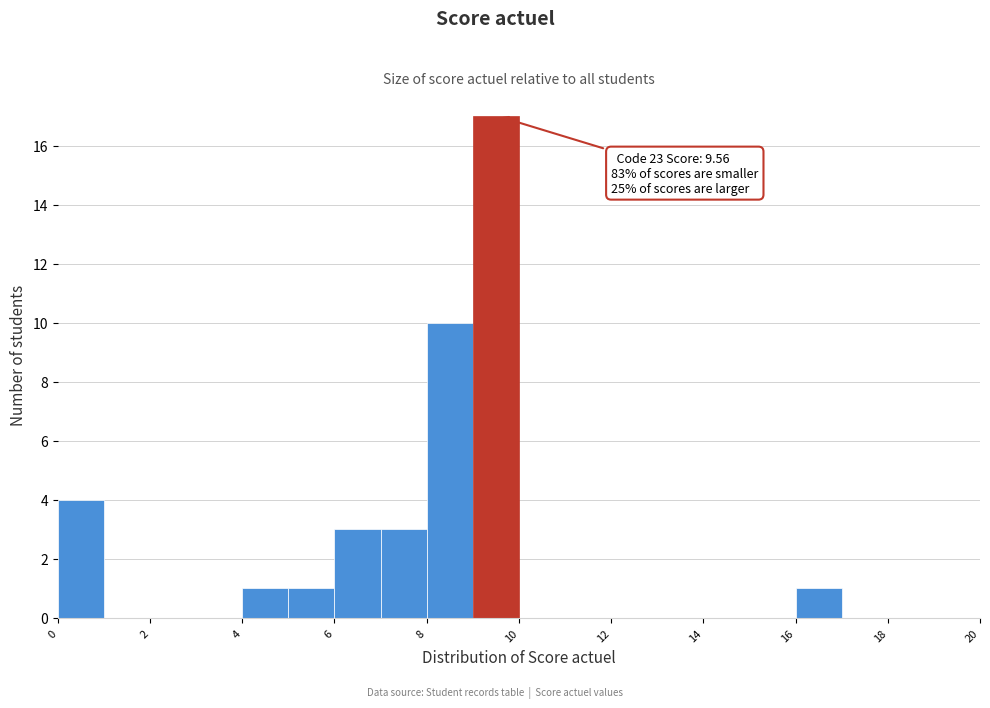

Over which range of the x-axis is the bar tallest?

9 to 10